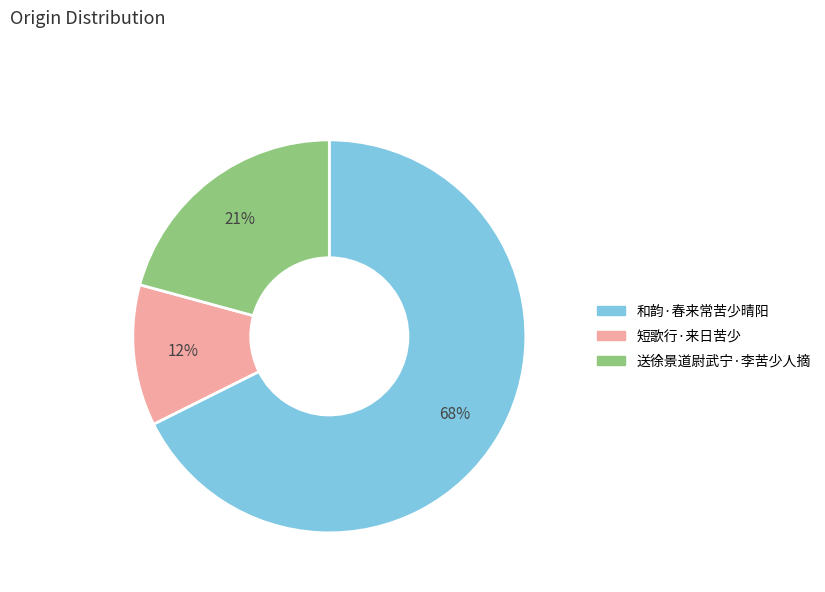

Rank the categories by value from lowest to highest.

短歌行·来日苦少, 送徐景道尉武宁·李苦少人摘, 和韵·春来常苦少晴阳